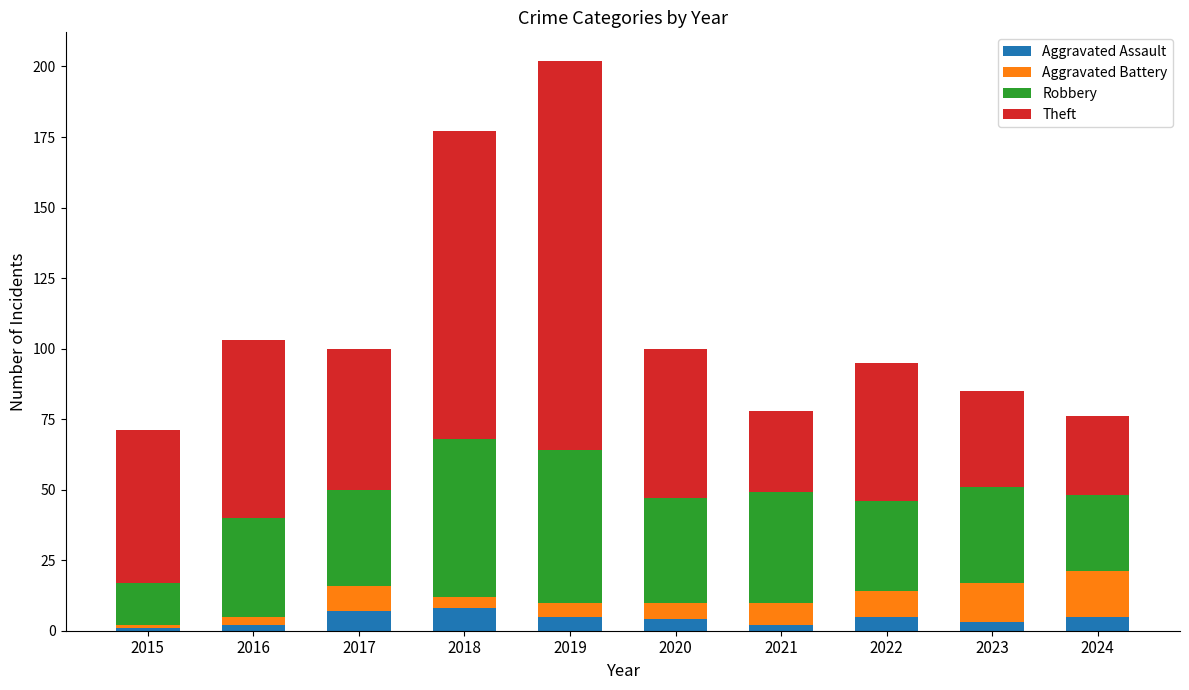

How many data points does each series have?

10